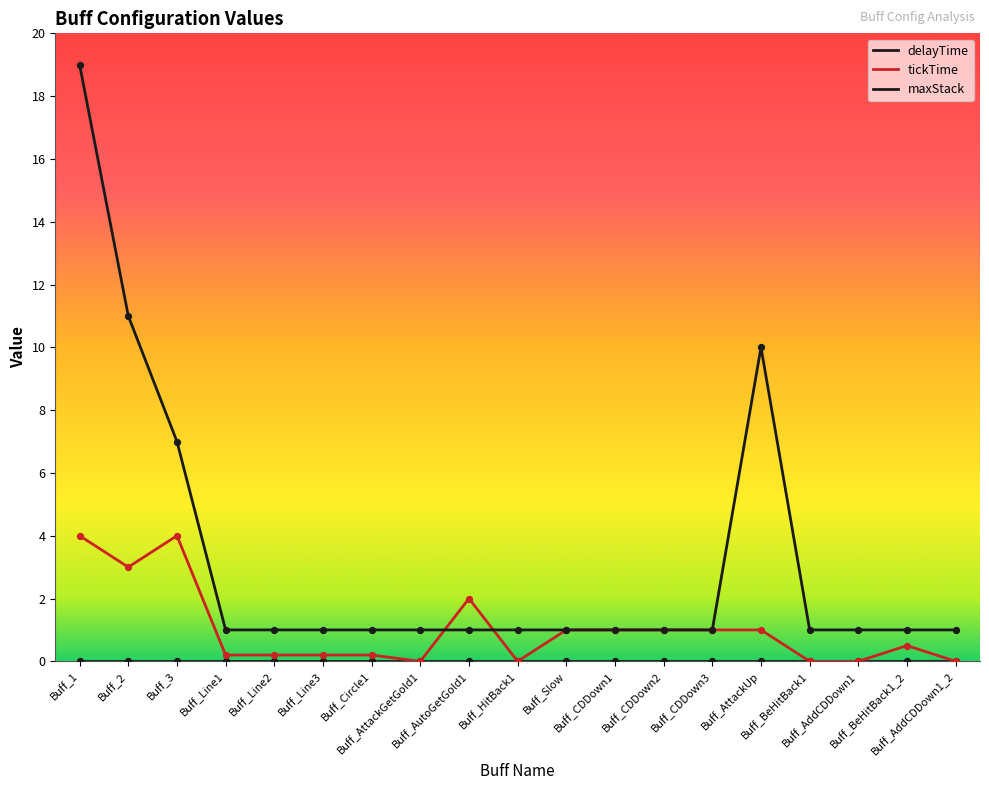

Which series has the largest total across all categories?

maxStack